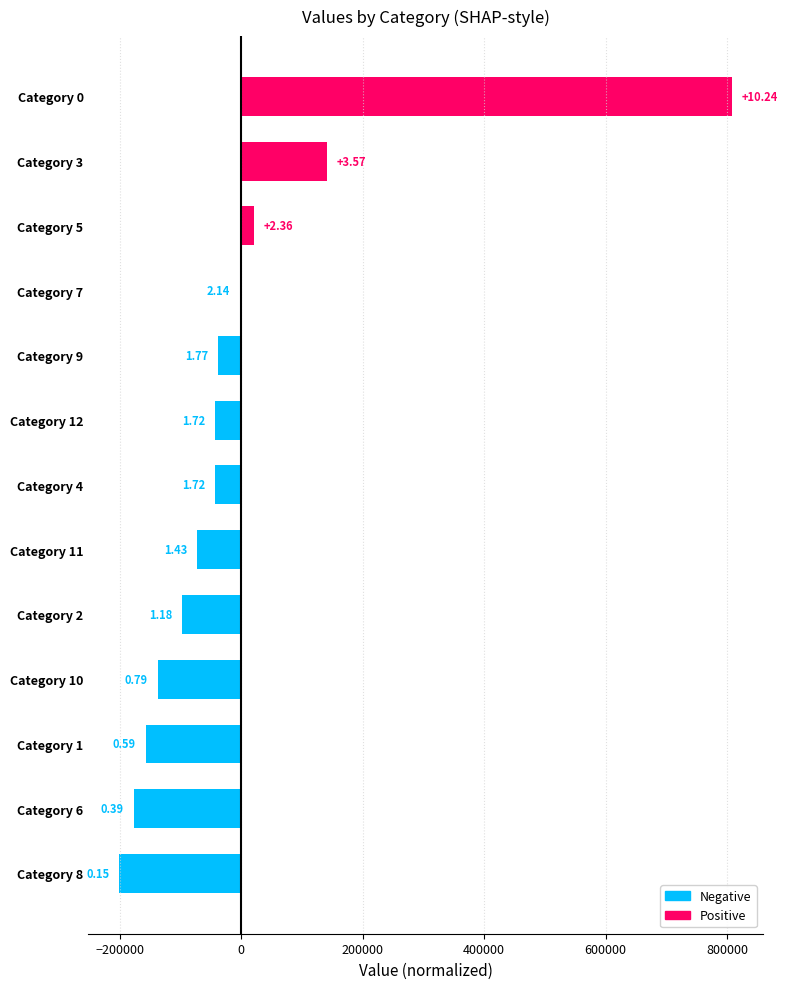

Between Category 3 and Category 9, which is larger?

Category 3